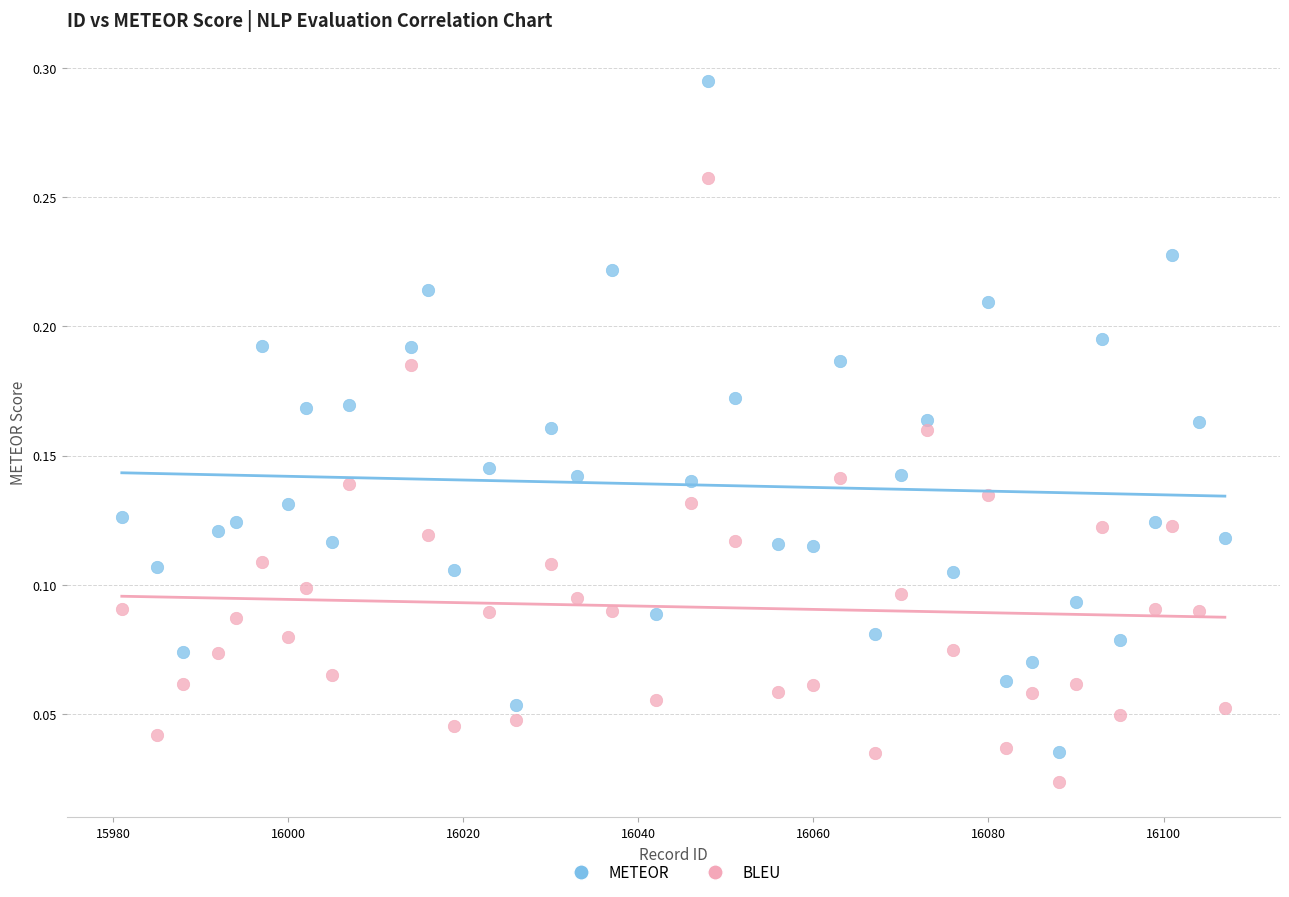

Which series has the largest Y range (max minus min)?

METEOR